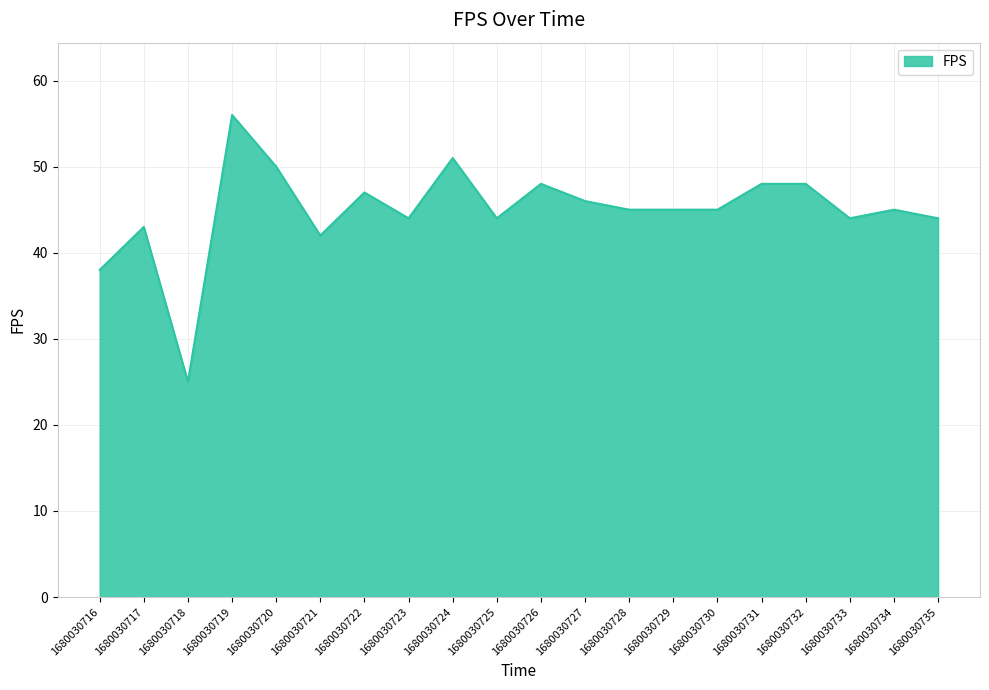

What is the difference between the maximum and minimum values?

31